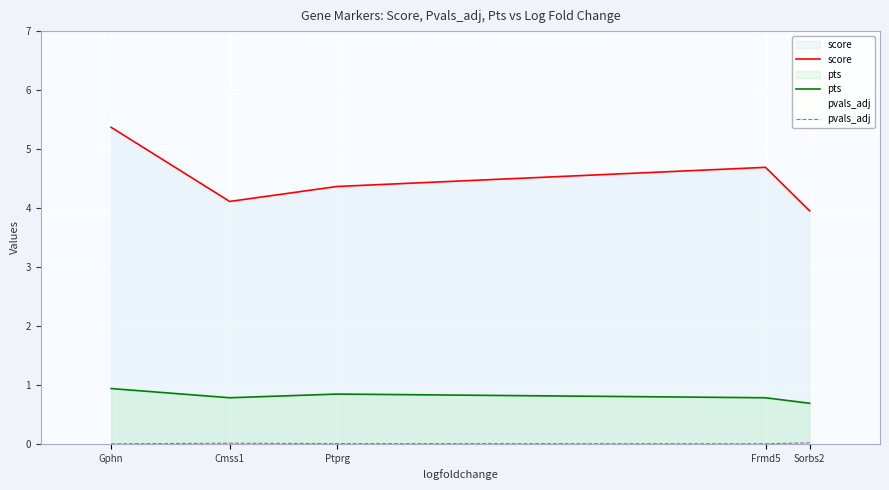

In pts, how many points are higher than both neighbors (excluding endpoints)?

1